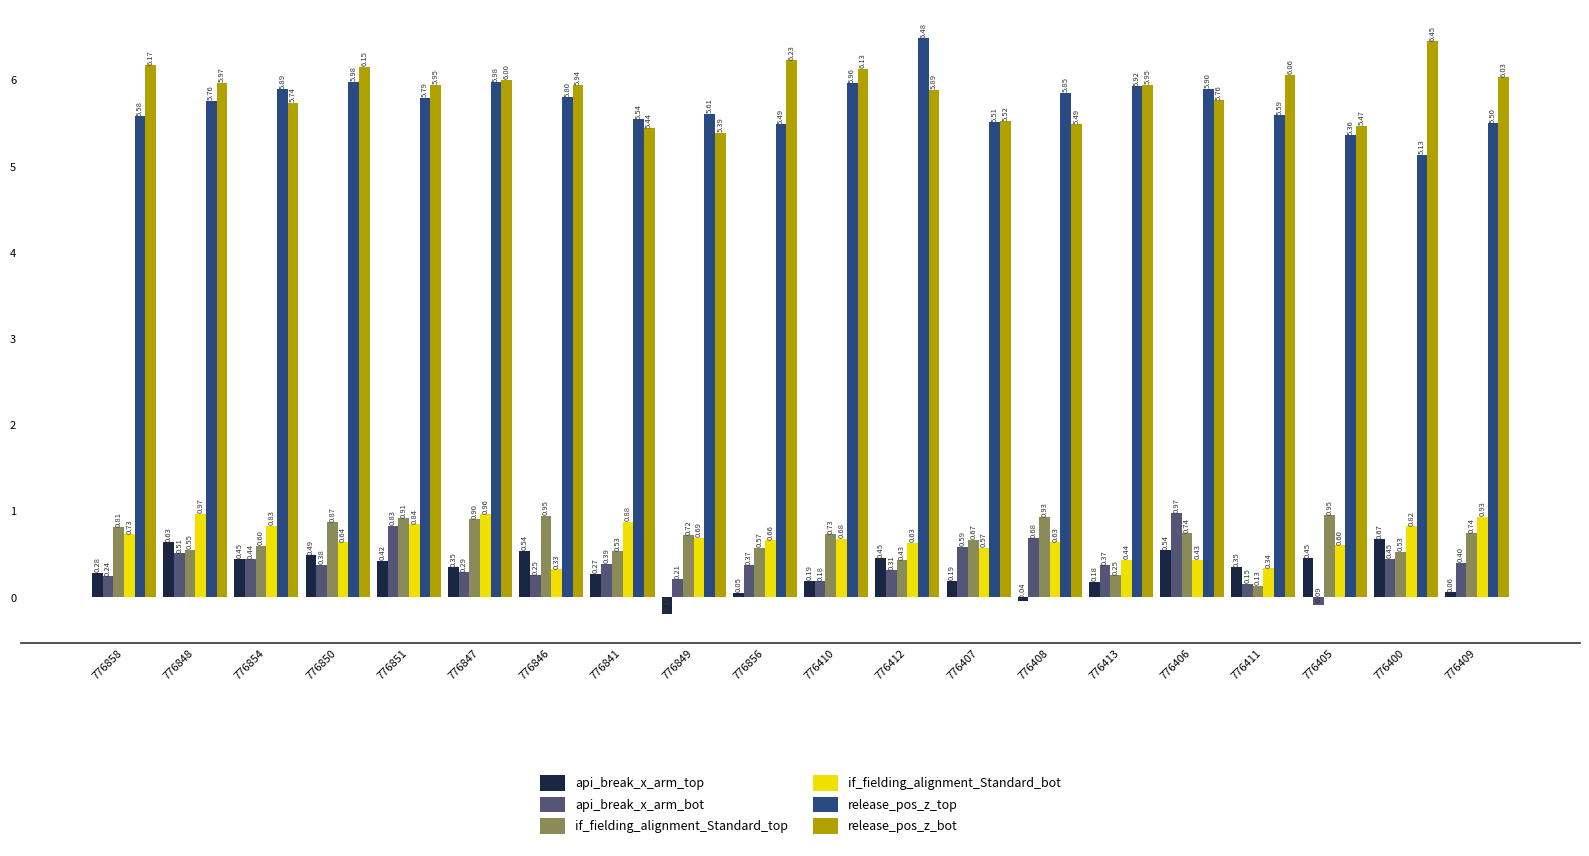

What is the total value across all series at 776413?

13.1